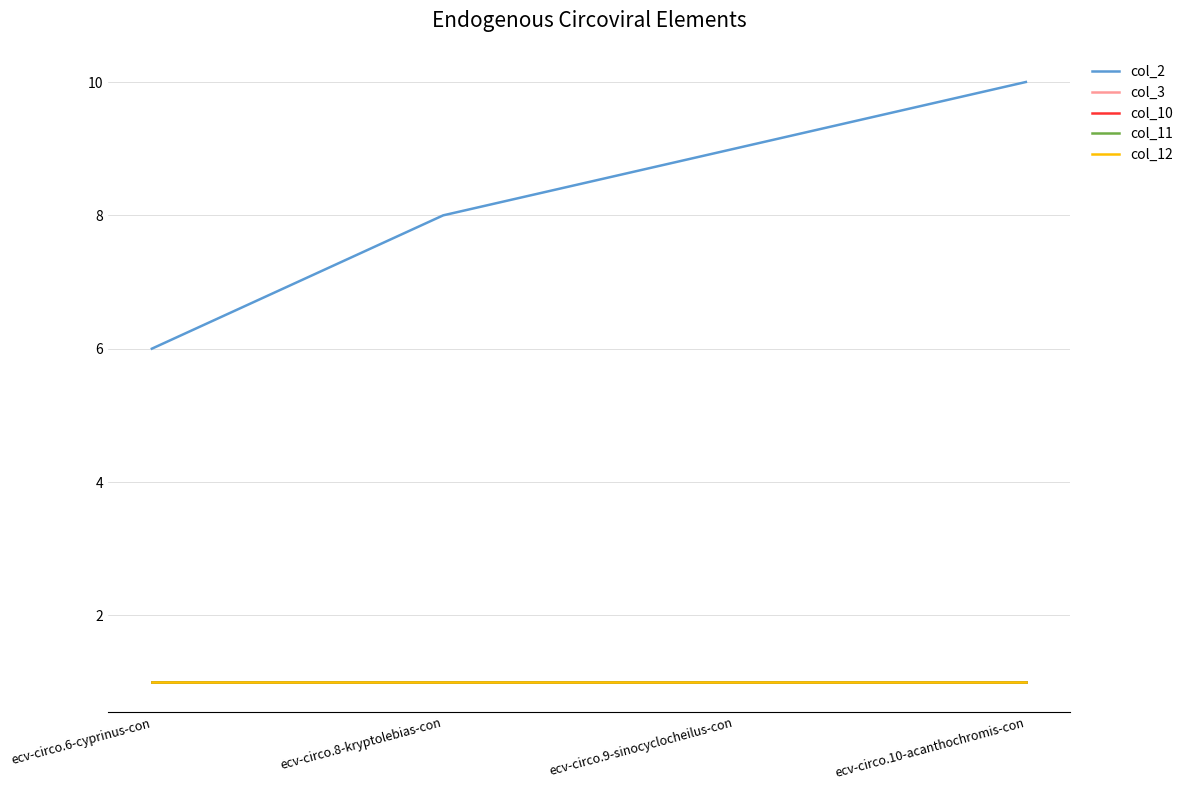

Does the chart display data point markers on the line(s)?

No